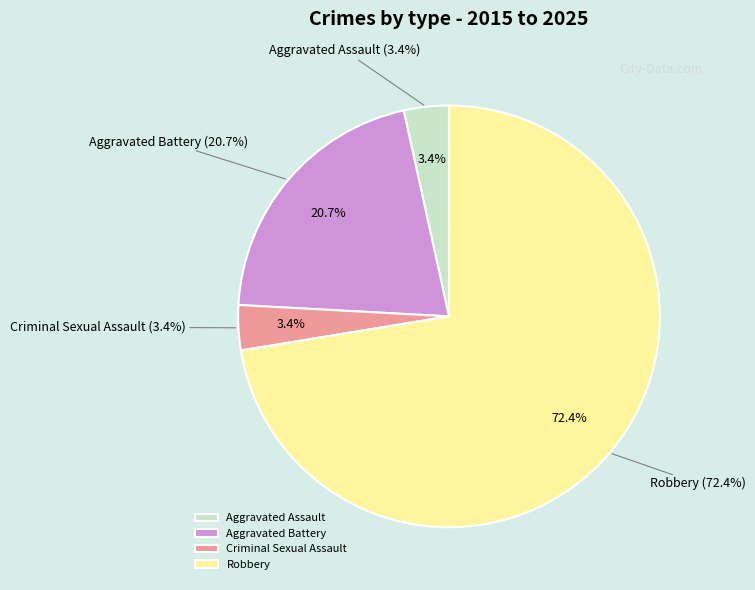

Is Aggravated Battery the majority of the pie?

No